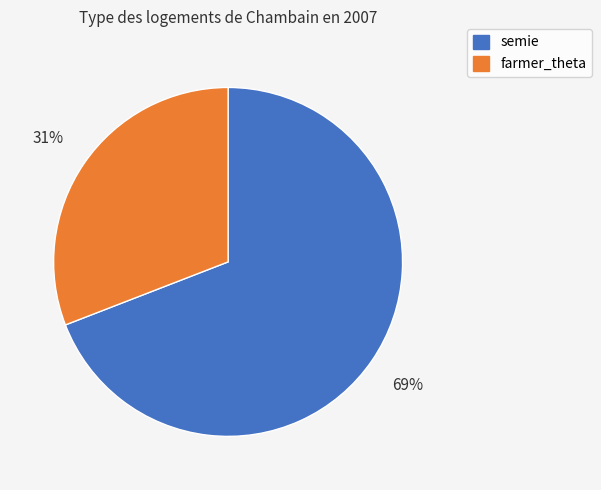

The farmer_theta slice represents 31% of the pie. True or false?

True